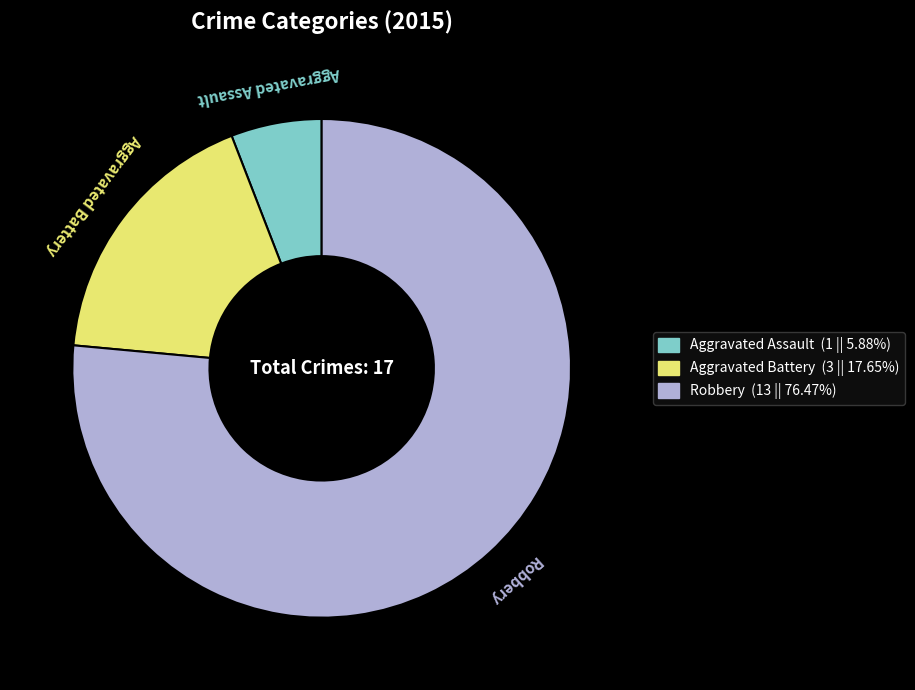

Which slice is the smallest?

Aggravated Assault